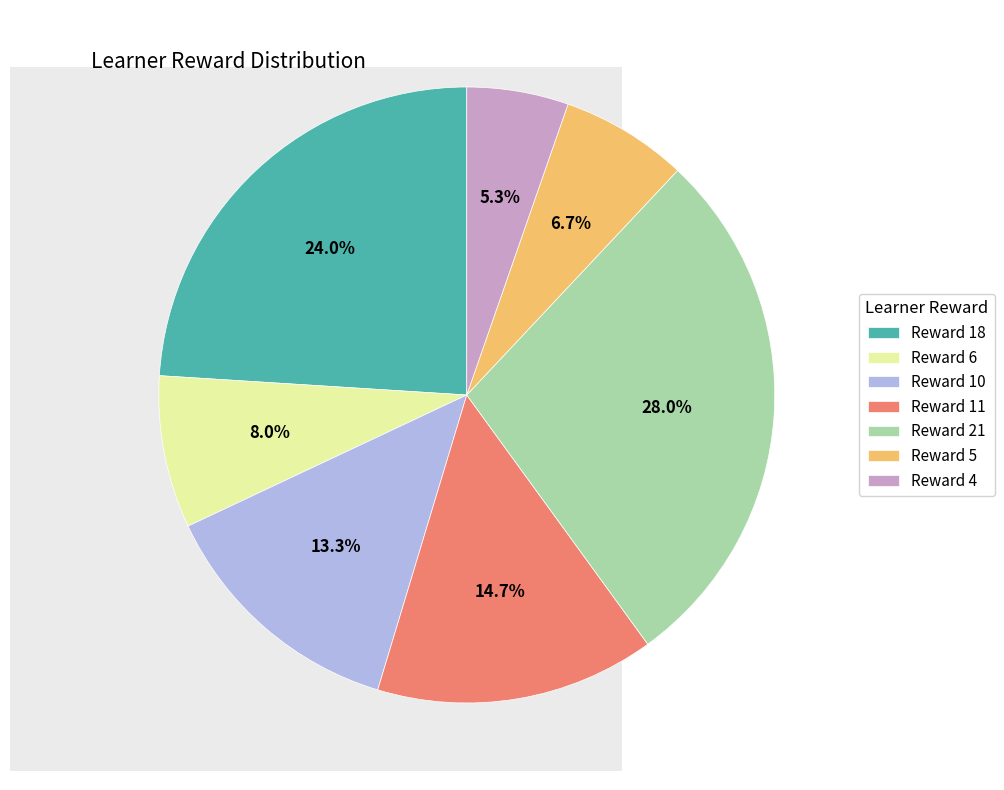

Which slice is the largest?

Reward 21